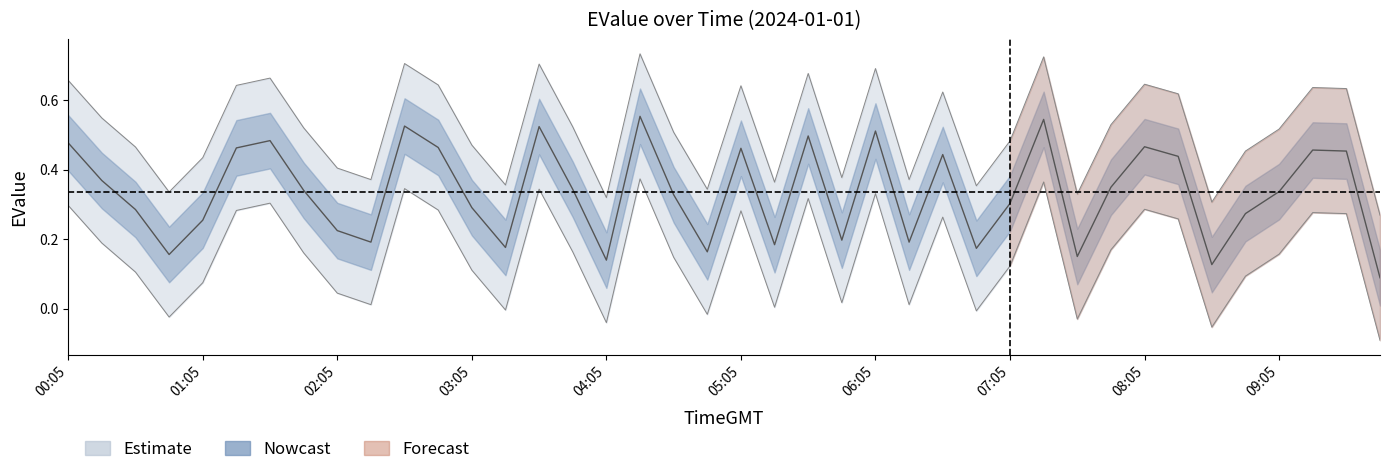

Between 06:20 and 08:05, which is larger?

08:05